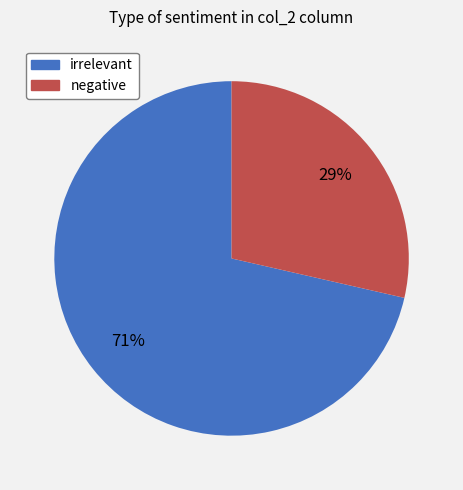

Between negative and irrelevant, which is larger?

irrelevant